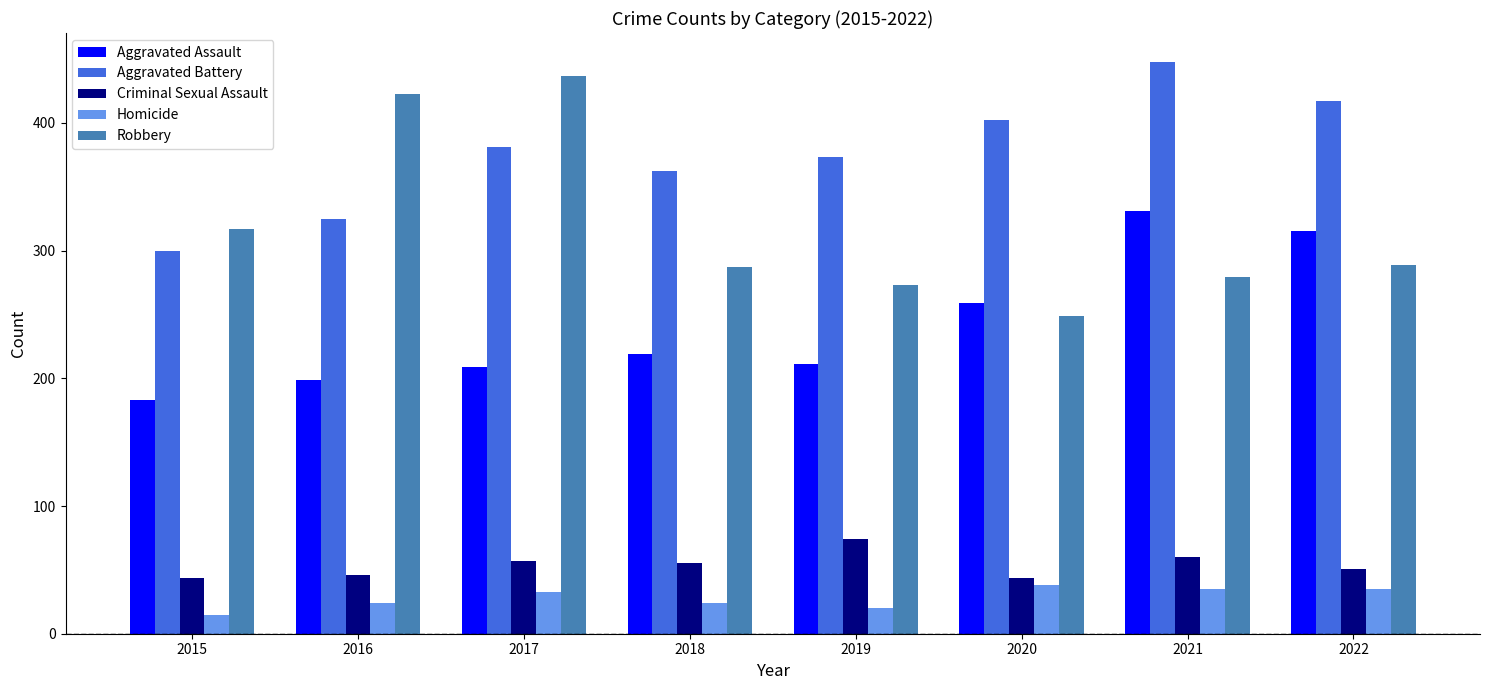

At 2019, list the series in order from largest to smallest.

Aggravated Battery, Robbery, Aggravated Assault, Criminal Sexual Assault, Homicide